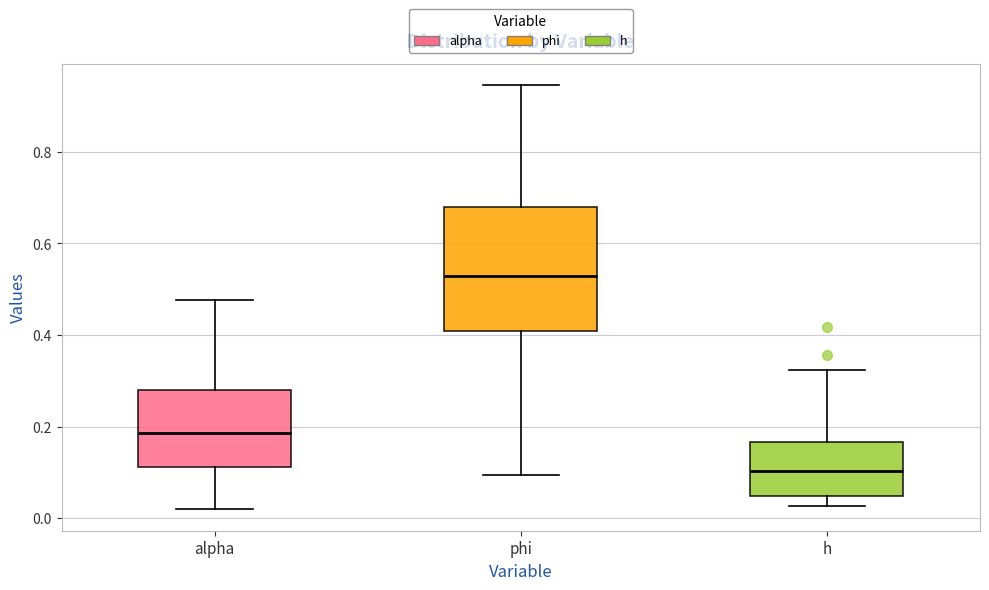

Reading left to right, transcribe this box plot: for each box, give where its median line is, the range the box spans, and where its two whiskers end, as read against the y-axis. The values are not printed on the chart, so give them approximately, as read against the axis.

alpha: median 0.18, box 0.12 to 0.28, whiskers 0.02 to 0.48
phi: median 0.52, box 0.40 to 0.68, whiskers 0.10 to 0.94
h: median 0.10, box 0.04 to 0.16, whiskers 0.02 to 0.32